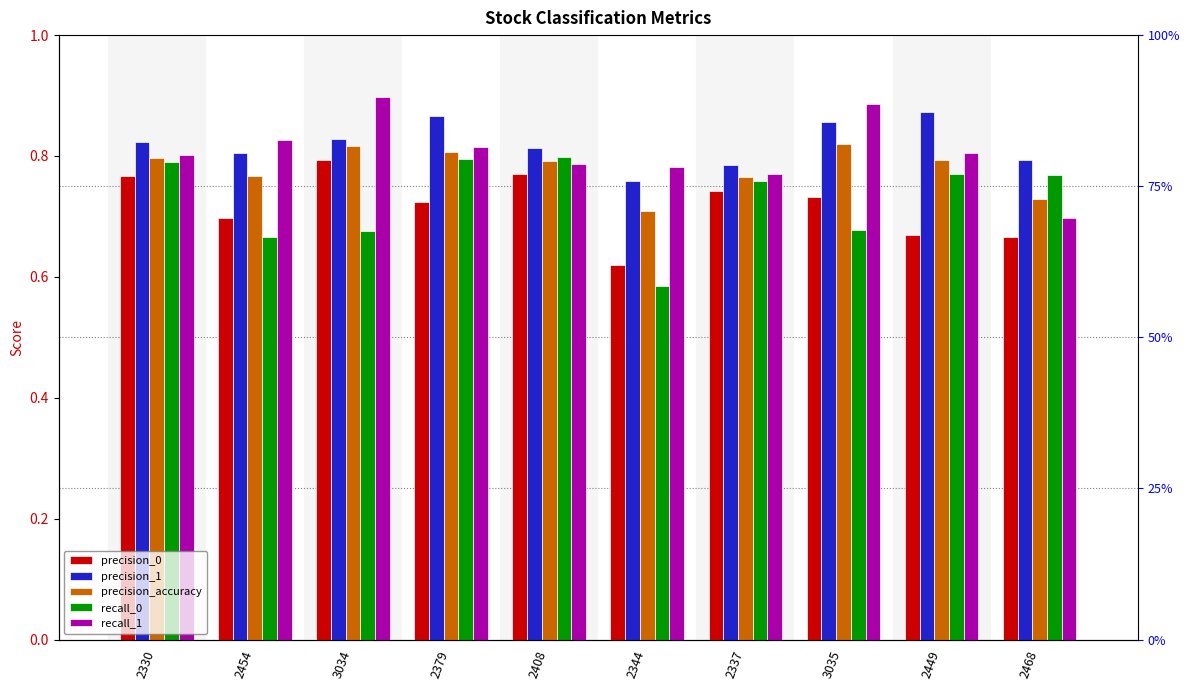

How many groups of bars are there?

10